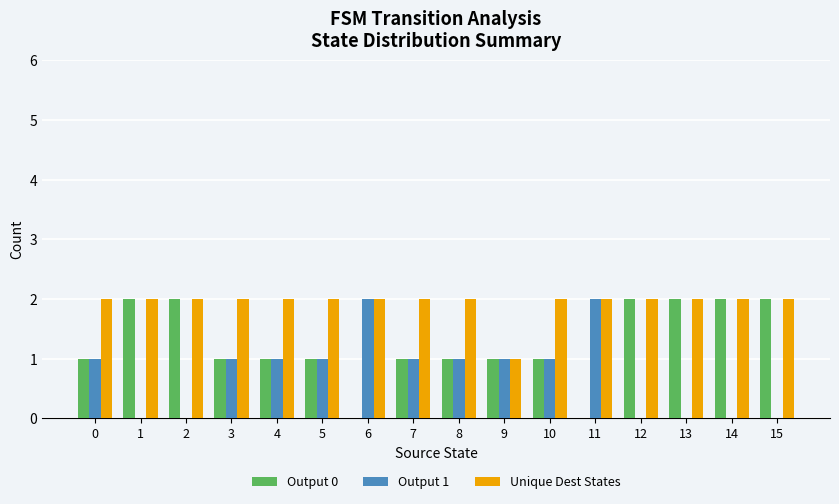

Count the number of data series in this chart.

3